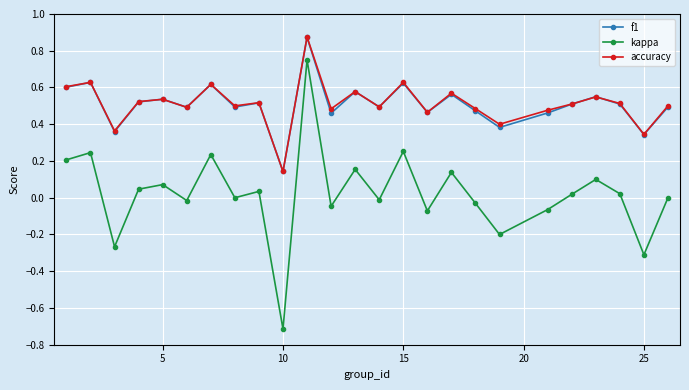

In kappa, how many points are higher than both neighbors (excluding endpoints)?

9